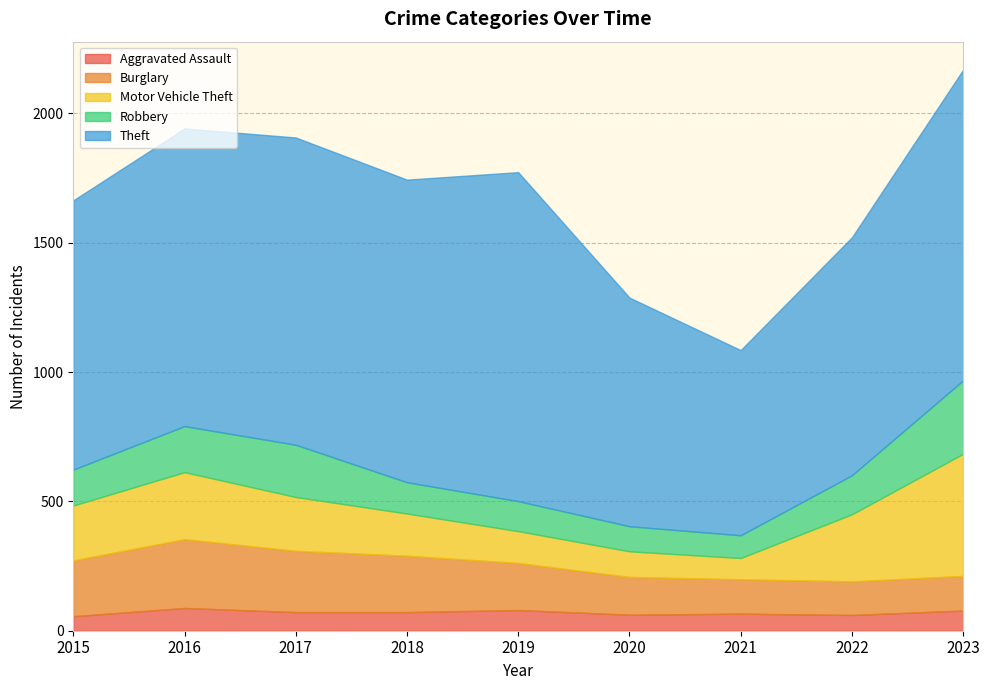

What is the value of the Aggravated Assault point at the 4th from the left?

72